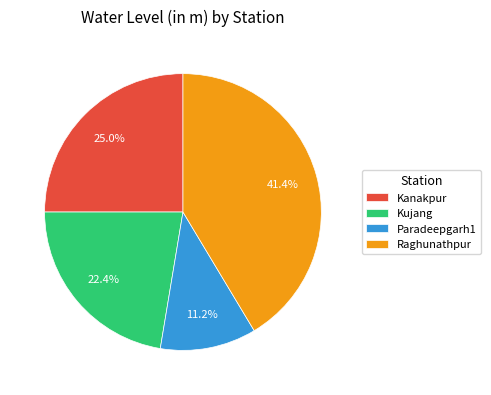

Which category has the biggest portion of the pie?

Raghunathpur